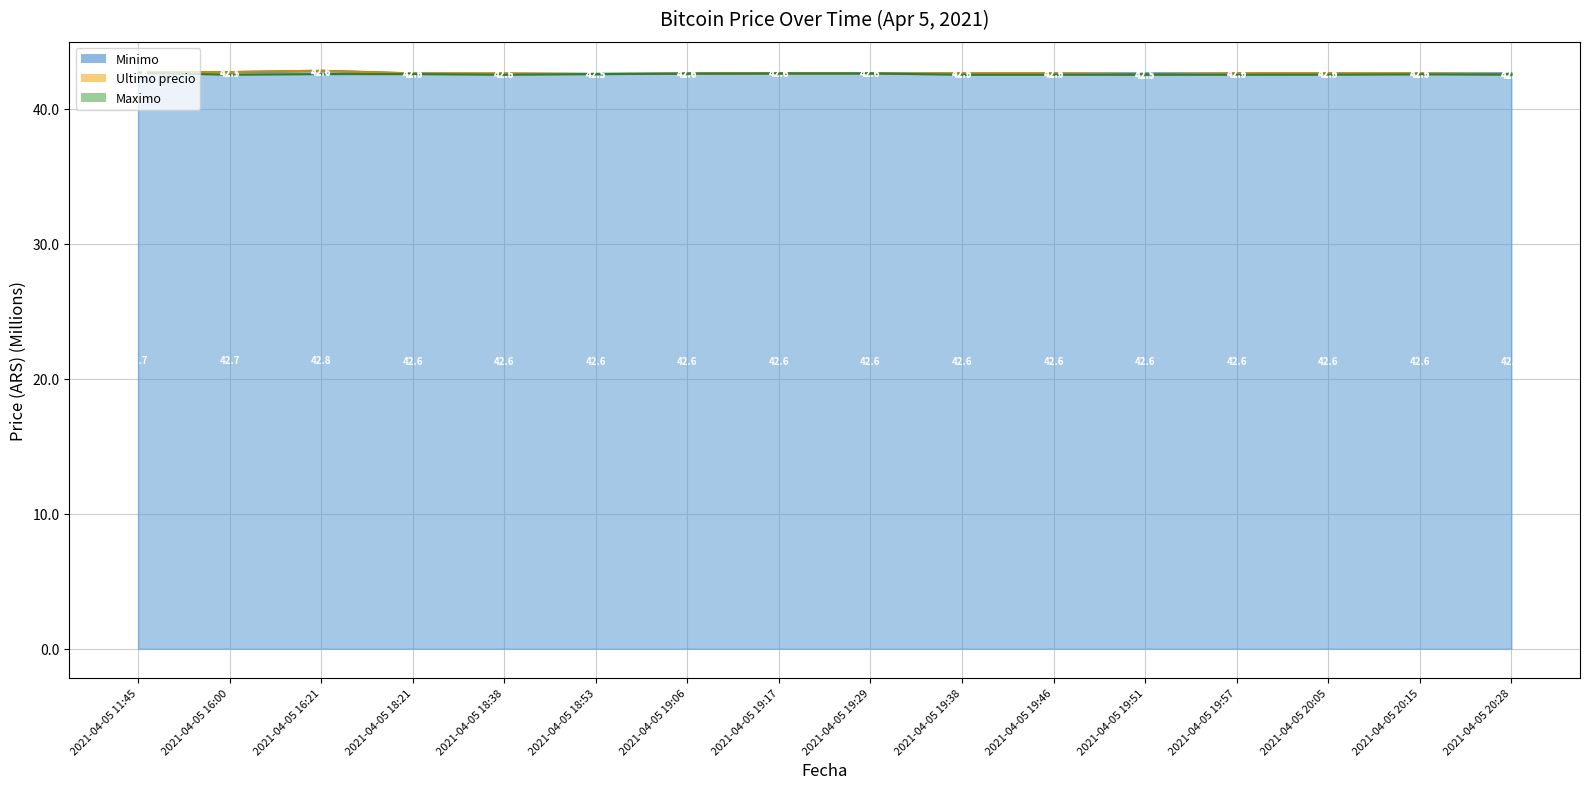

What is the difference between the second highest and second lowest values in the Minimo series?

0.1